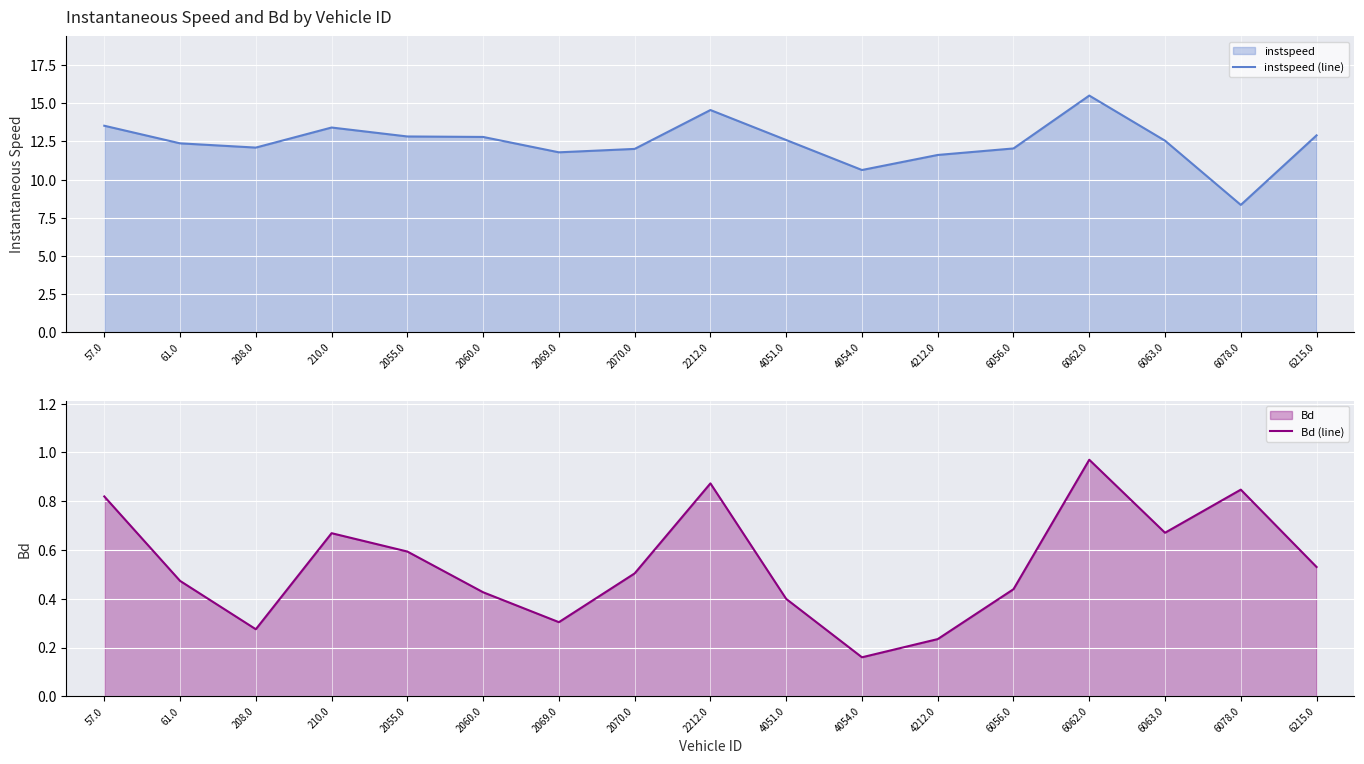

At which category does instspeed (line) reach its first local valley?

208.0